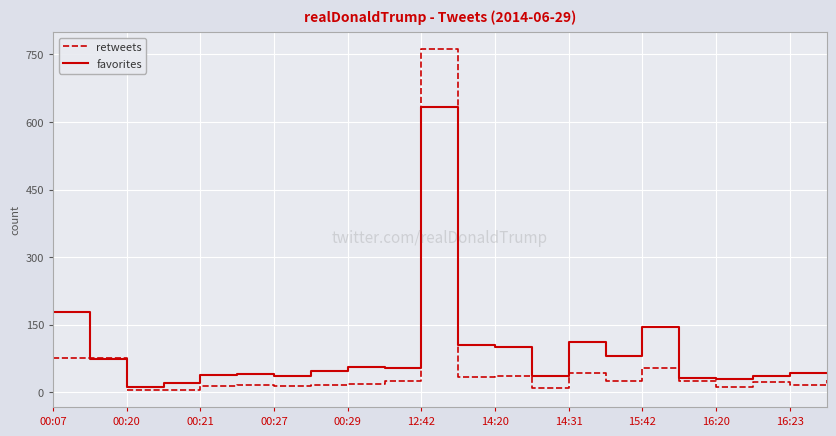

Which series has the largest total across all categories?

favorites